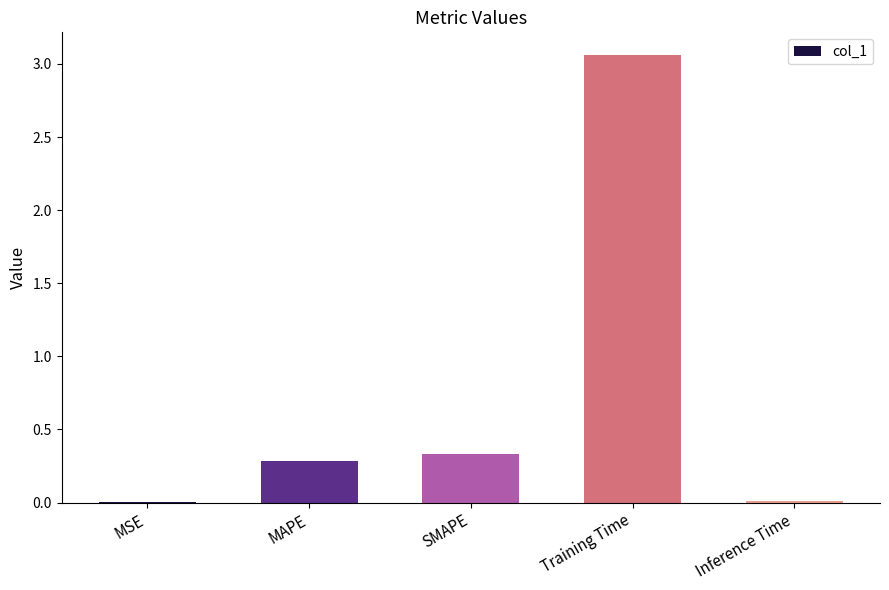

Which label corresponds to the largest value in the chart?

Training Time